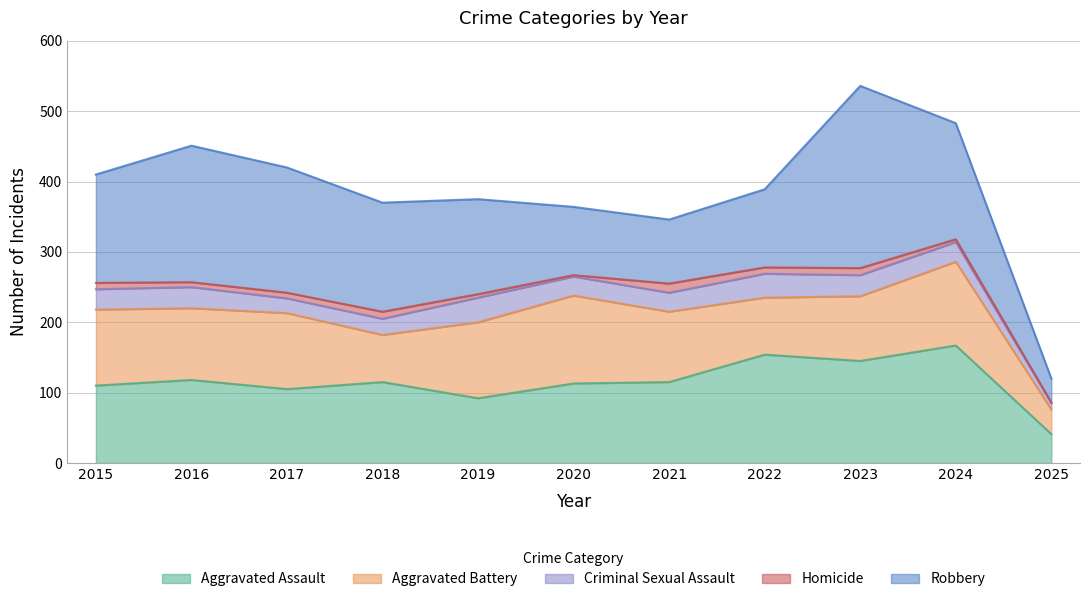

How many data points in Criminal Sexual Assault are less than 28?

5